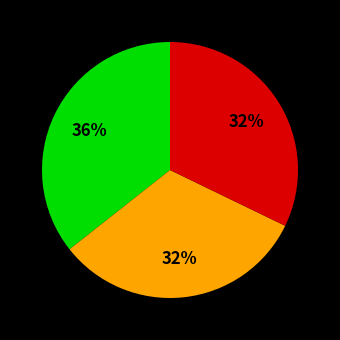

Is there any slice that represents more than half of the pie?

No